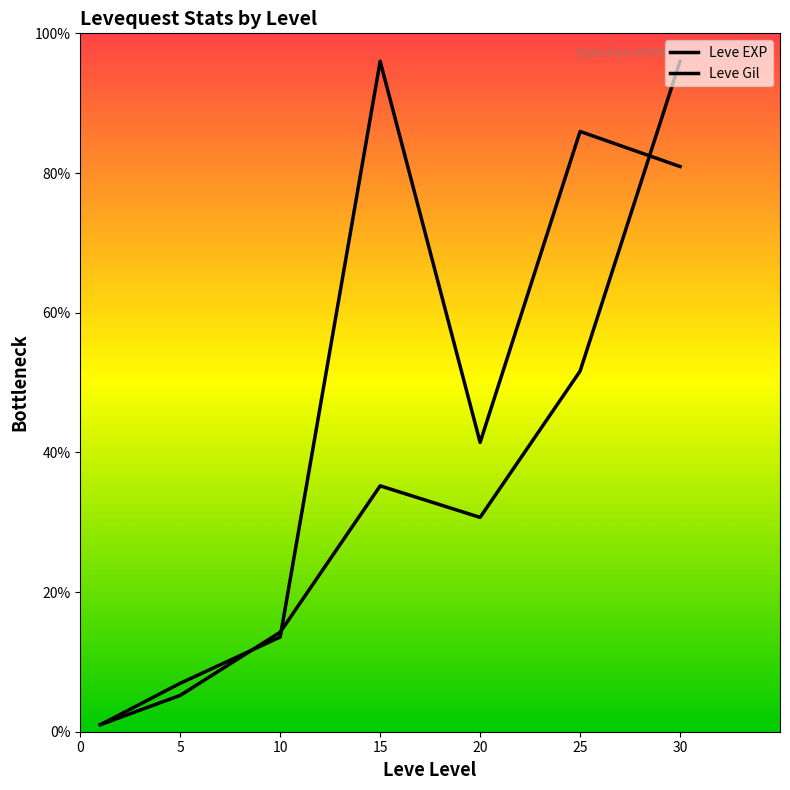

In Leve Gil, how many points are higher than both neighbors (excluding endpoints)?

2